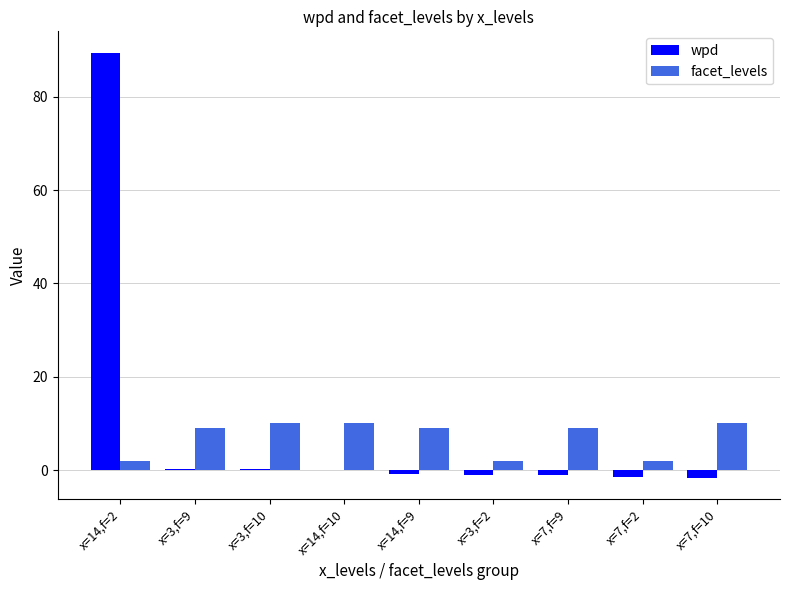

How many series are shown in this chart?

2